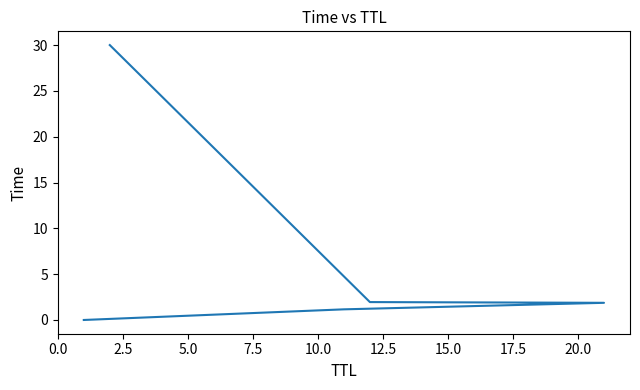

Is it true that the value at 10.0 is 39.9?

False